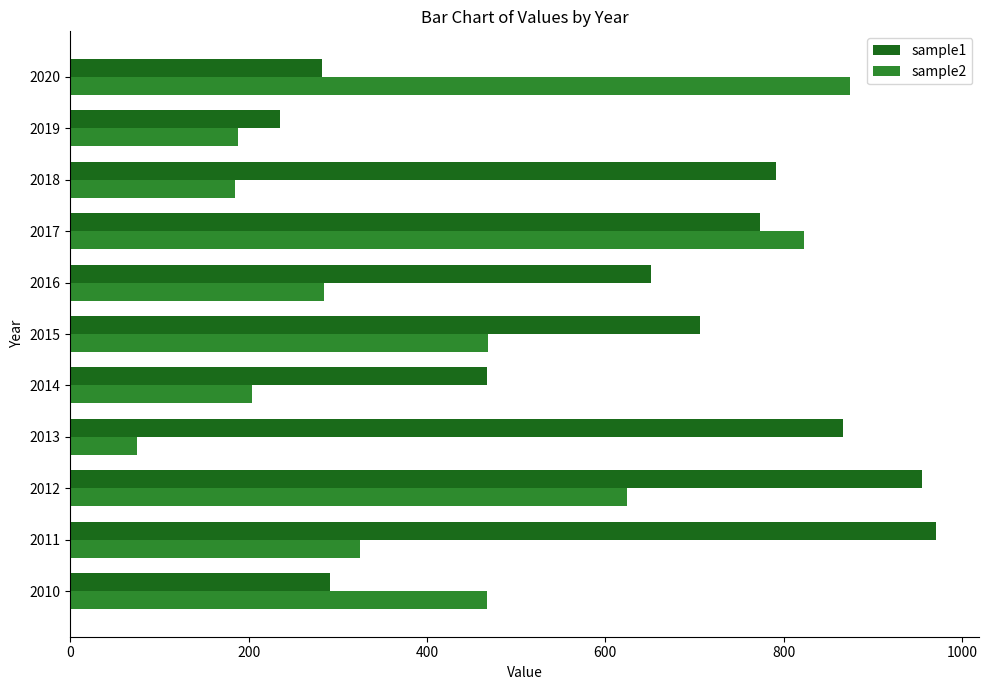

At which label is sample1 closest to 603?

2016